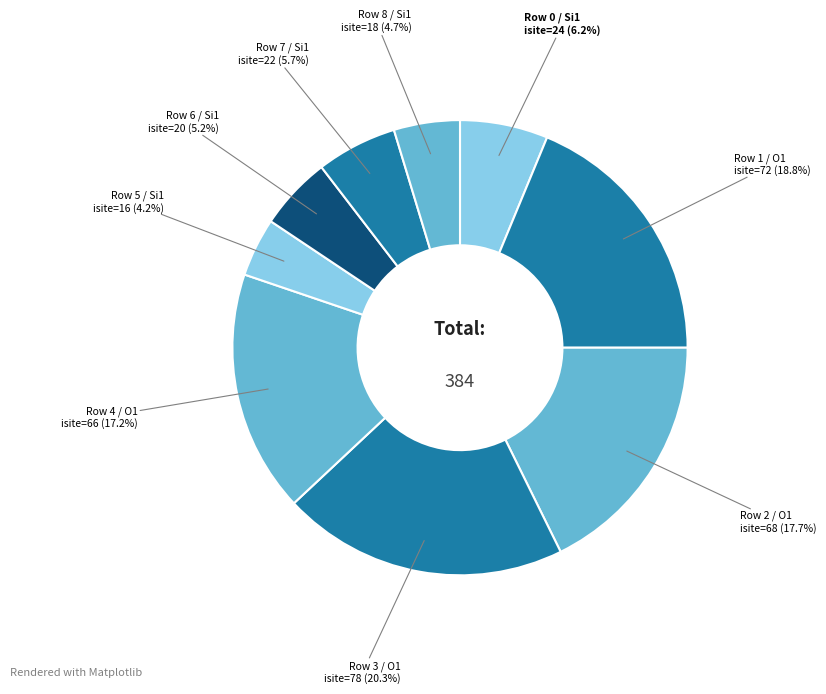

Rank the categories by value from lowest to highest.

5, 8, 6, 7, 0, 4, 2, 1, 3